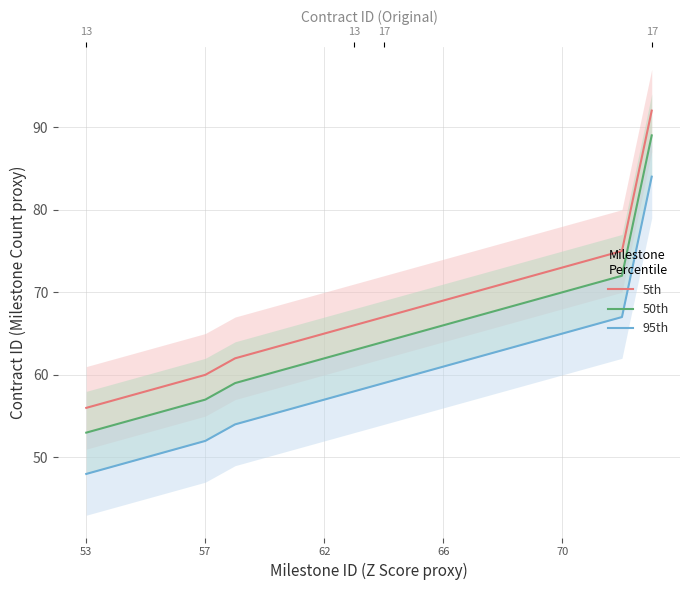

True or false: 50th has a value of 43 at 15.

False